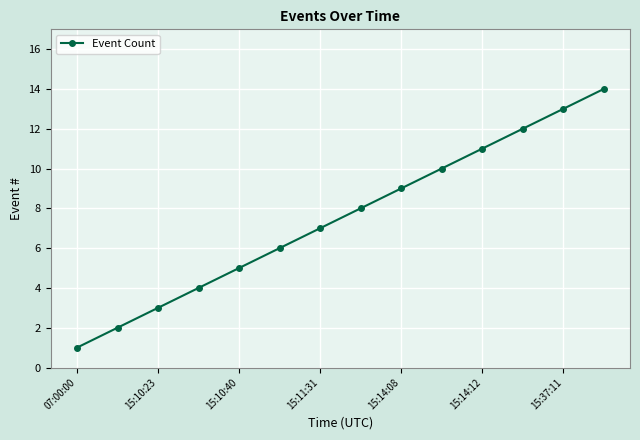

Count the number of categories in the chart.

14